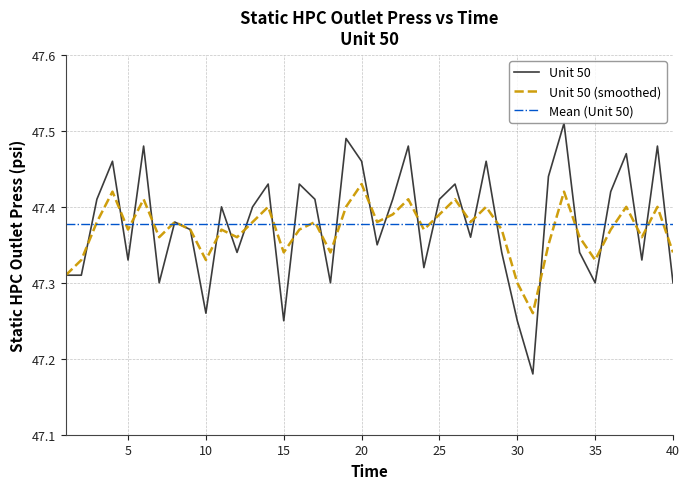

What is the difference between the second highest and minimum values in the Unit 50 series?

0.3